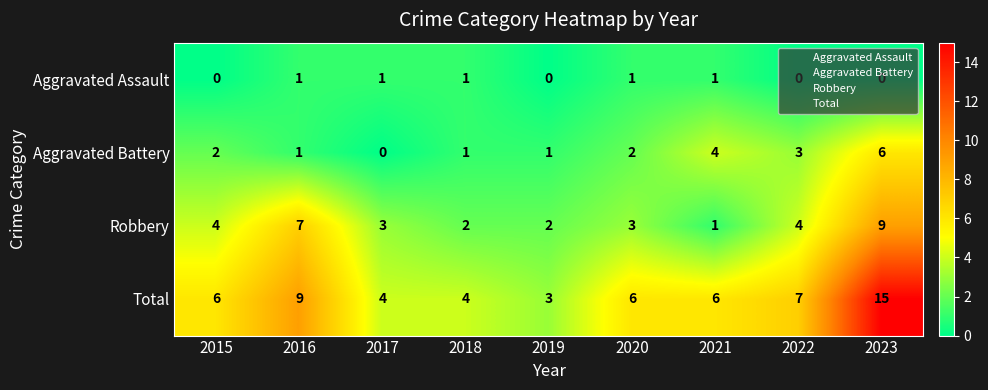

Between 2021 and 2023, which series saw the biggest shift?

Total